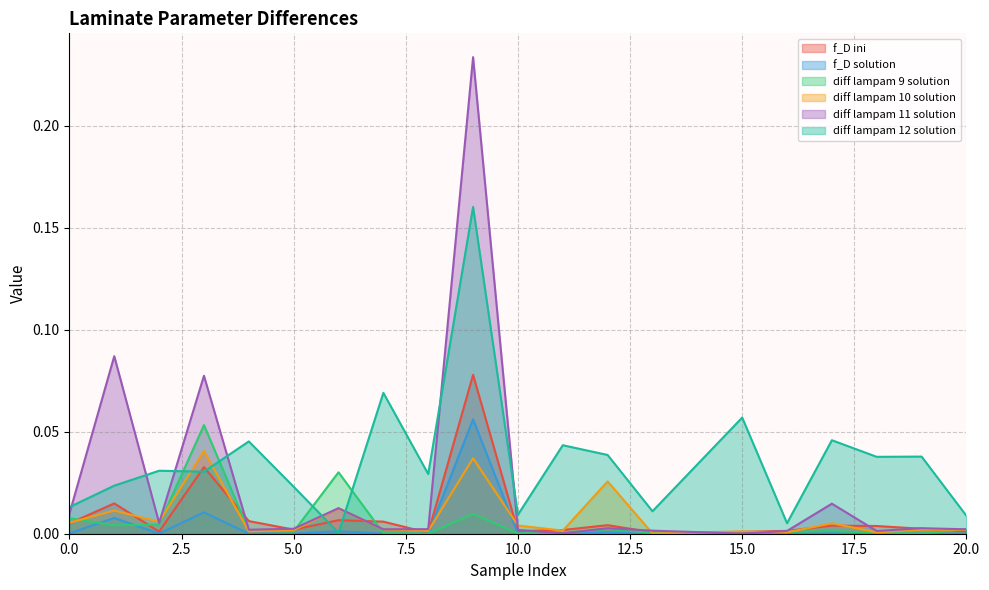

How many data points does each series have?

20